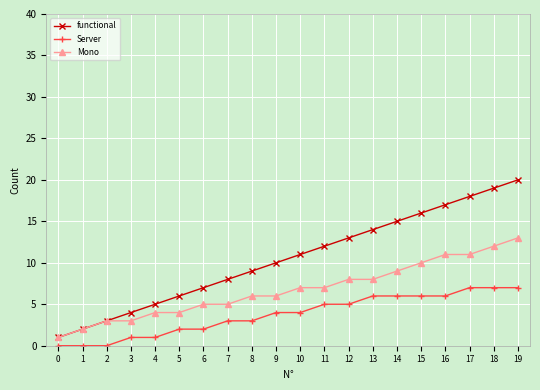

Is it true that Mono equals 1 at 0?

True